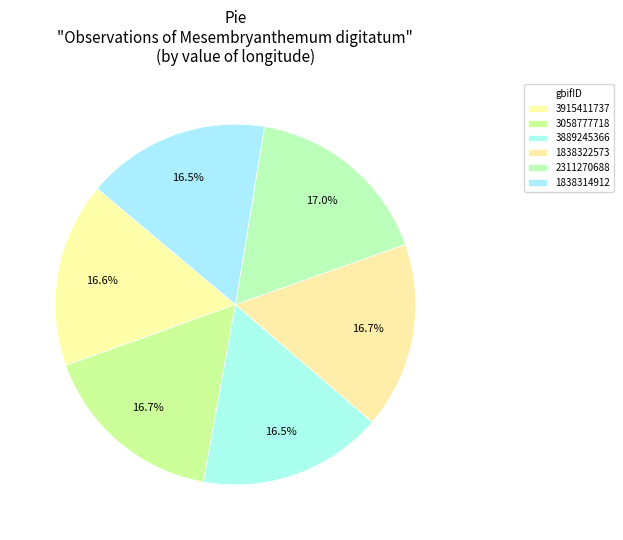

Does 2311270688 represent more than half of the total?

No